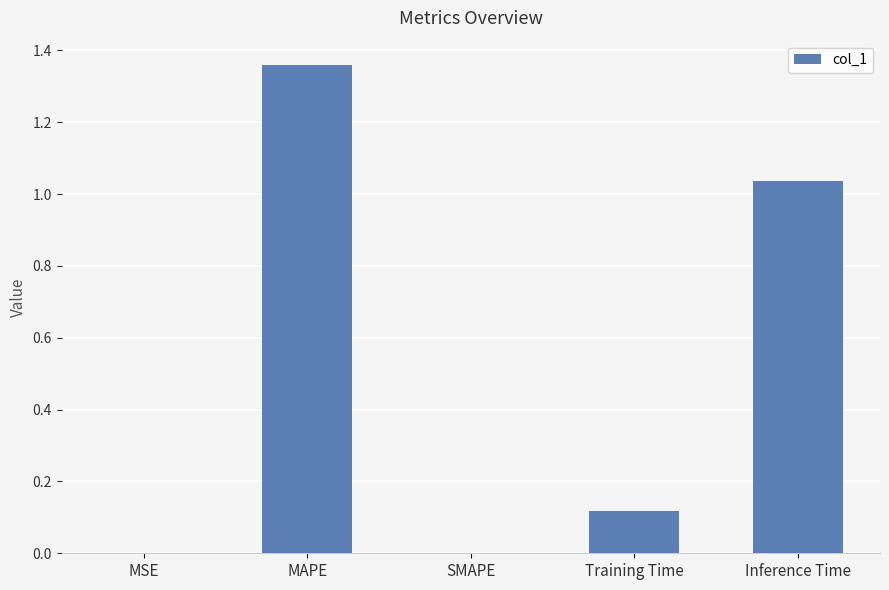

At which category does the chart reach its peak across all series?

MAPE